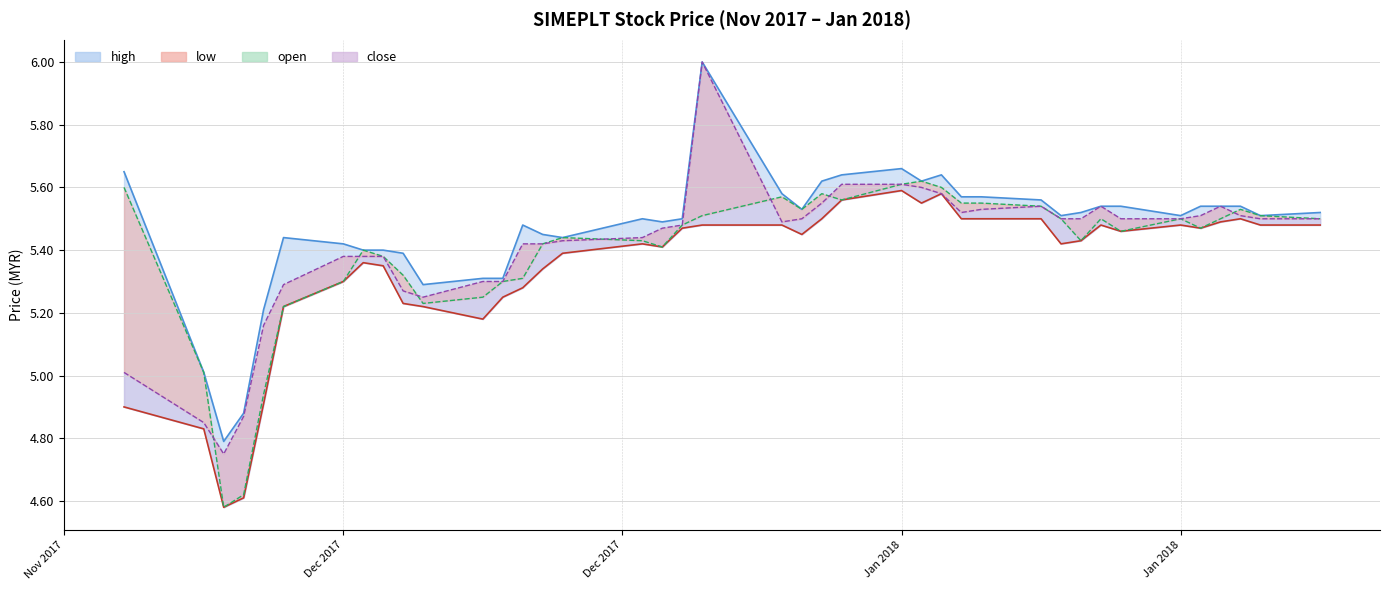

What is the maximum value for low_line?

5.6